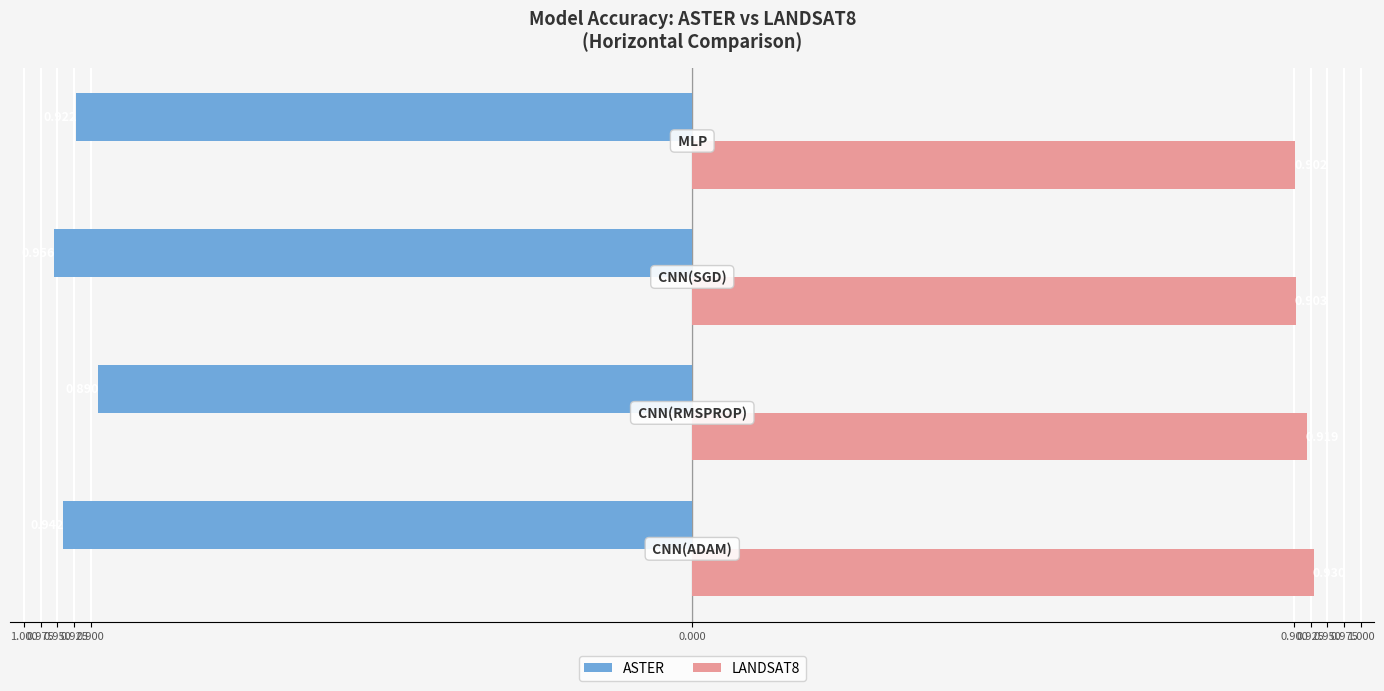

What position from the left is 0.950?

3